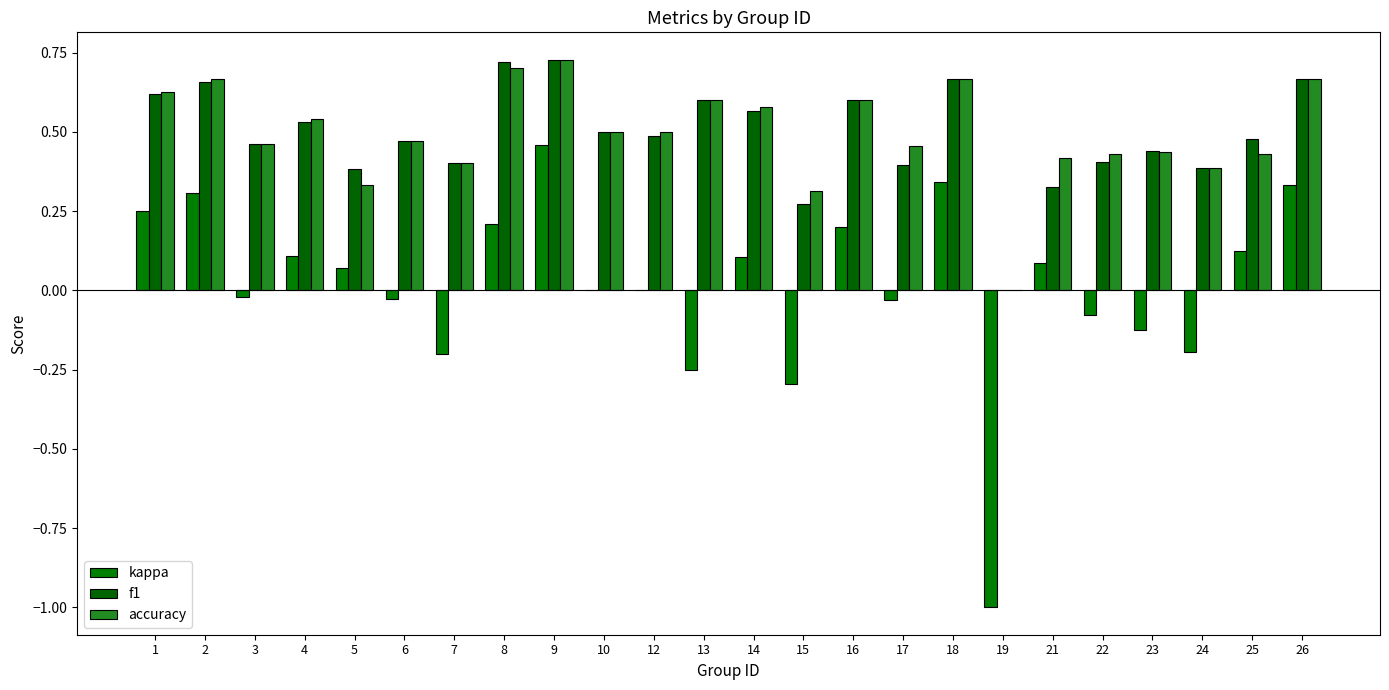

How many data points does each series have?

24